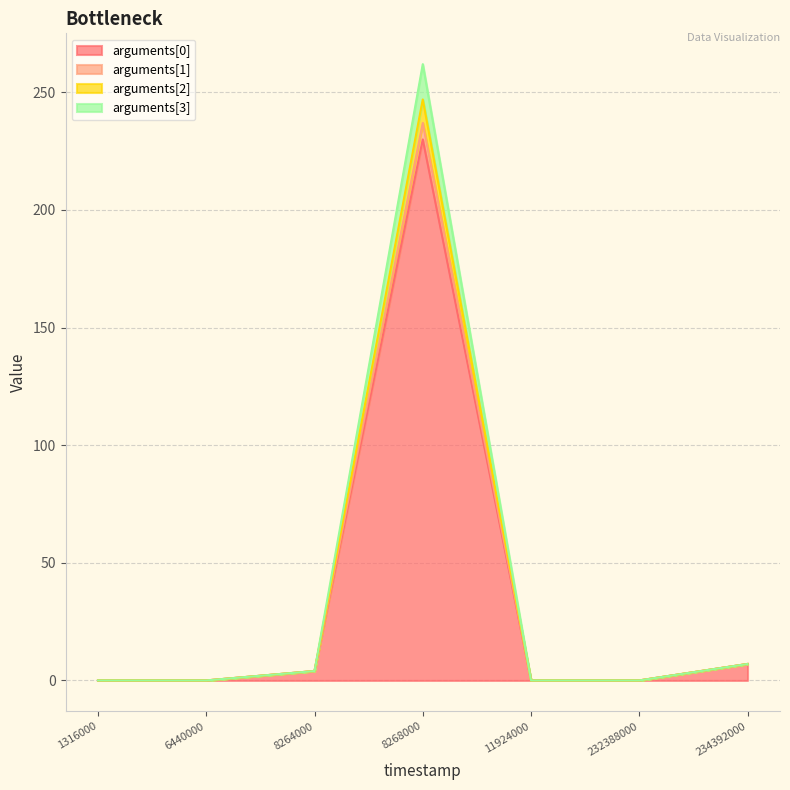

The value of arguments[0] at 6440000 is 0. True or false?

True